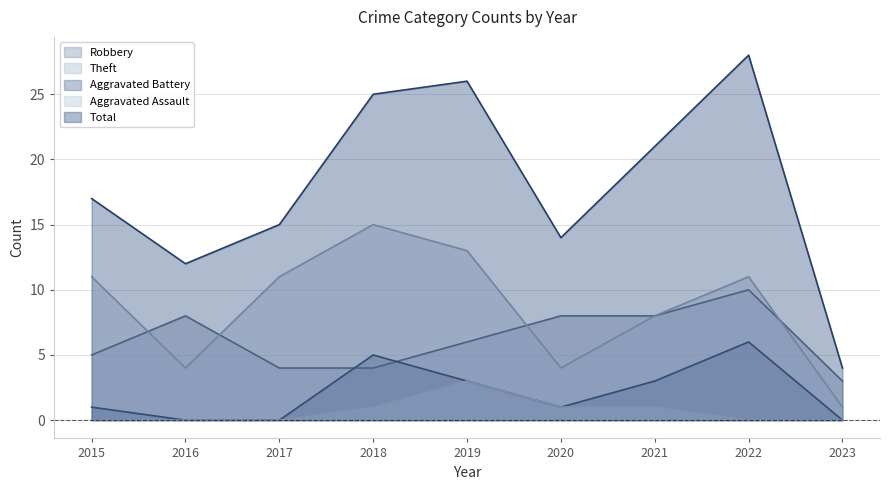

Which series changed the most between 2019 and 2023?

Total